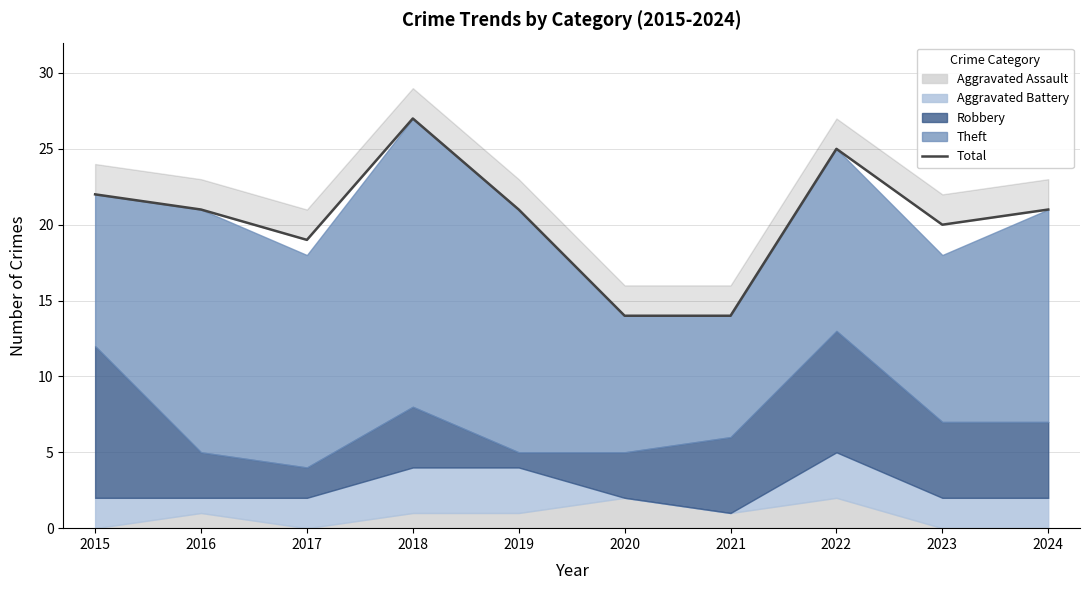

Reading left to right, extract all data points from this chart.

2015=22	2016=21	2017=19	2018=27	2019=21	2020=14	2021=14	2022=25	2023=20	2024=21